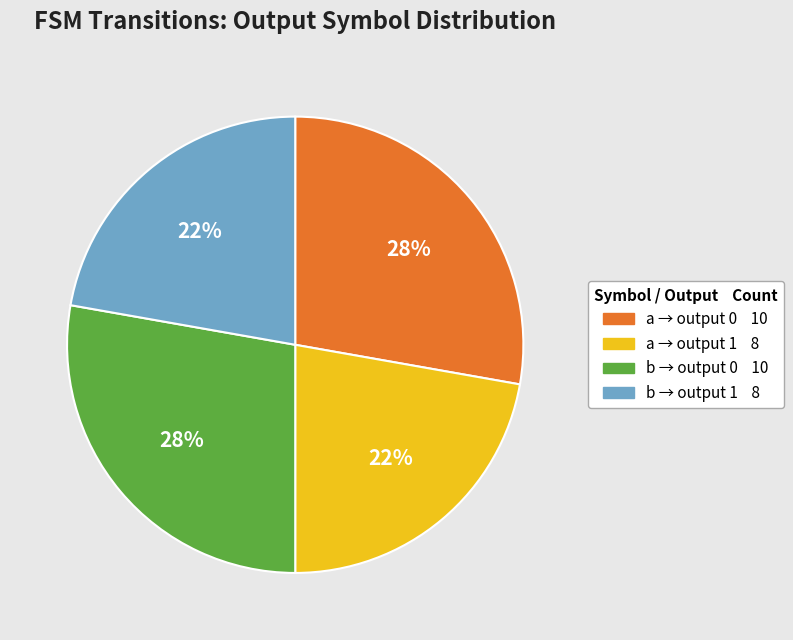

To the nearest percent, what is the difference between the largest and smallest slice percentages?

6%